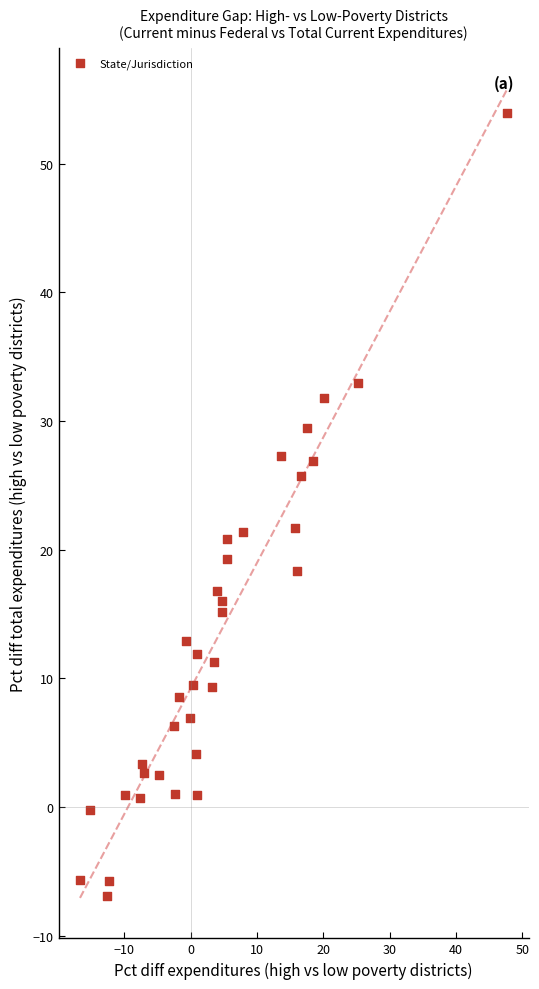

What is the range of Y values (max minus min)?

60.9